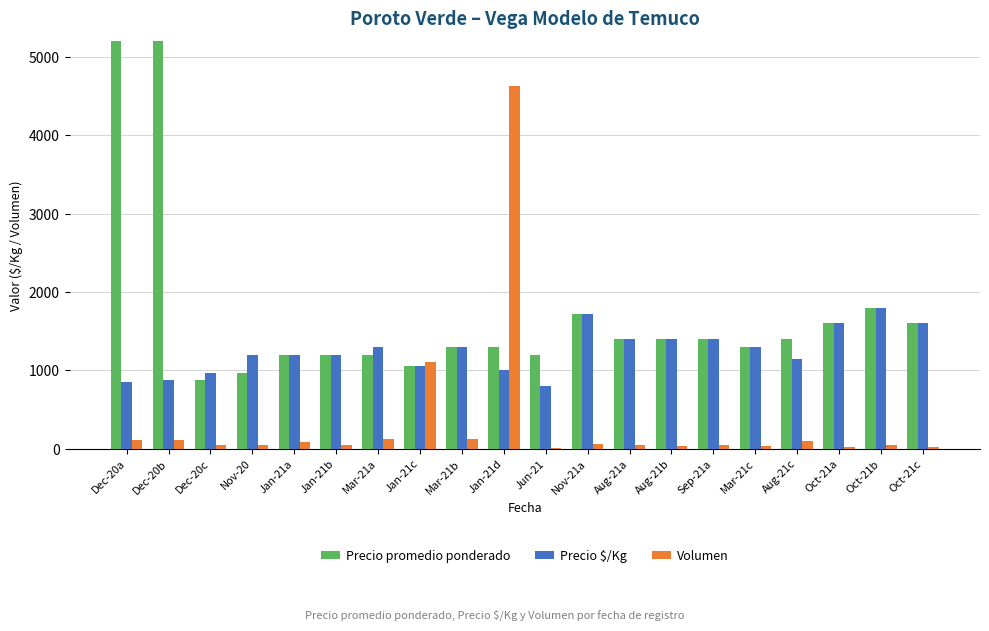

Where does the Volumen series first go above 50?

Dec-20a